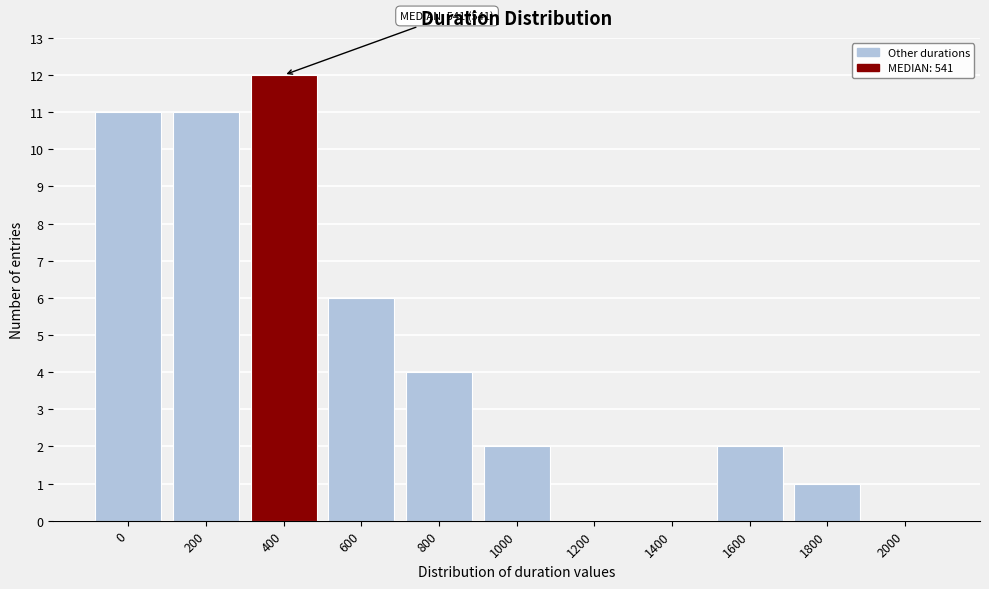

Reading right to left, extract all data points from this chart.

2000=0	1800=1	1600=2	1400=0	1200=0	1000=2	800=4	600=6	400=12	200=11	0=11